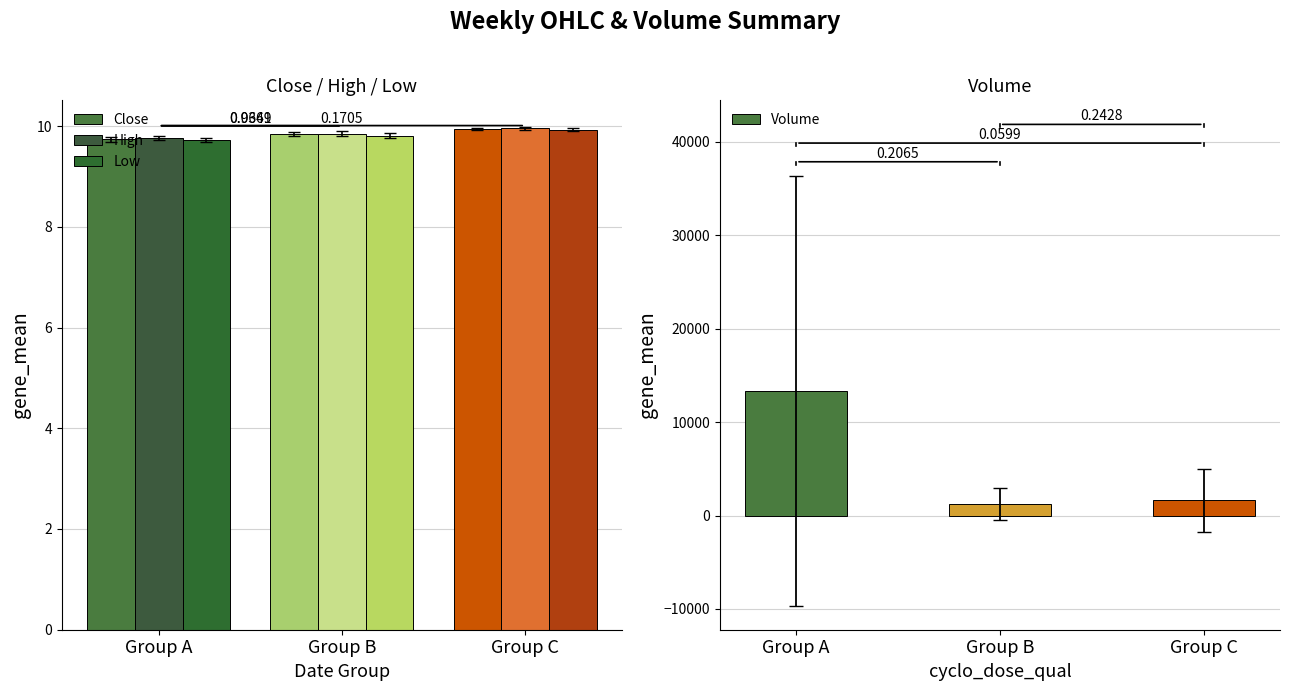

The Low series shows 9.7 at Group A. True or false?

True